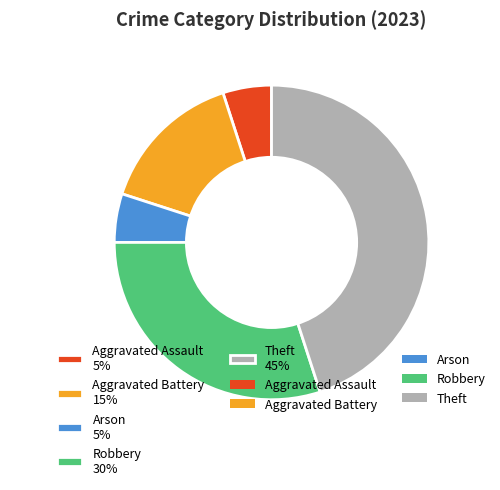

Which slice is the largest?

Theft 45%